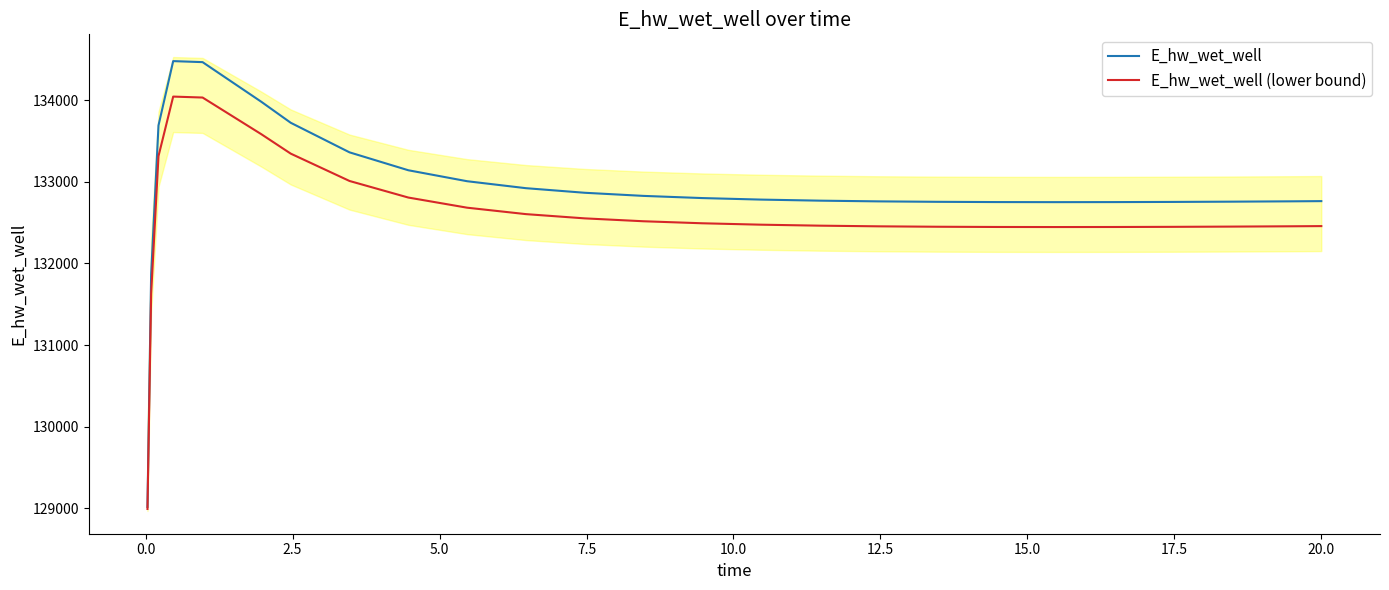

Does the chart display data point markers on the line(s)?

No